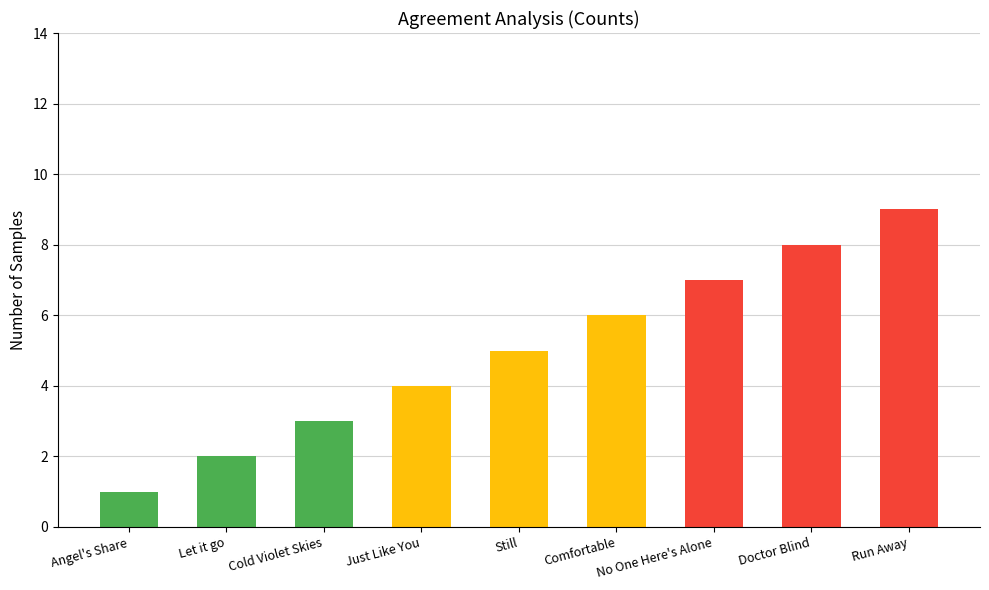

Reading left to right, what are all the values shown in this chart?

1	2	3	4	5	6	7	8	9